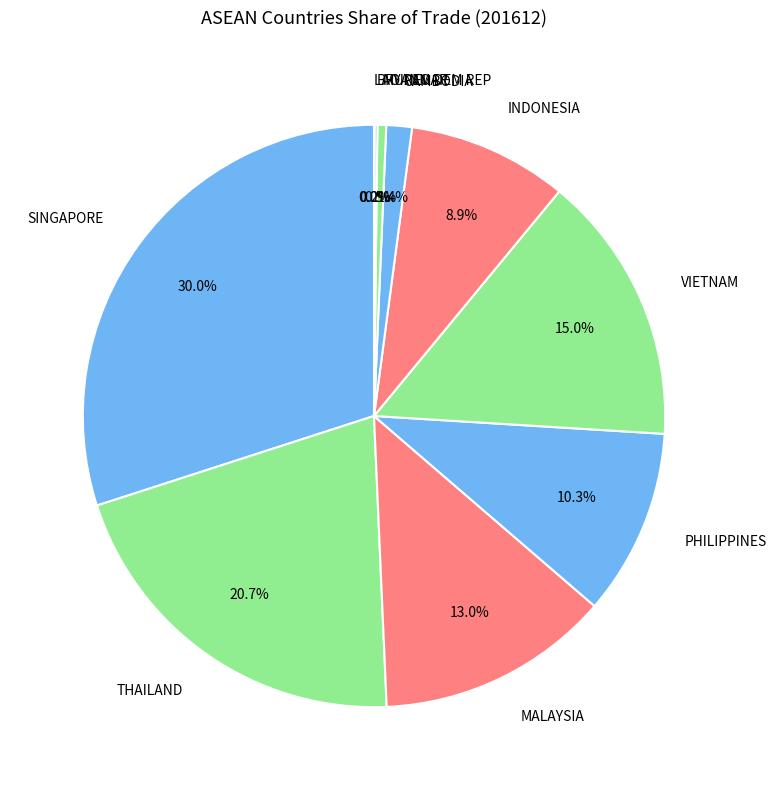

Approximately how many times larger is the value at THAILAND compared to PHILIPPINES?

2.0